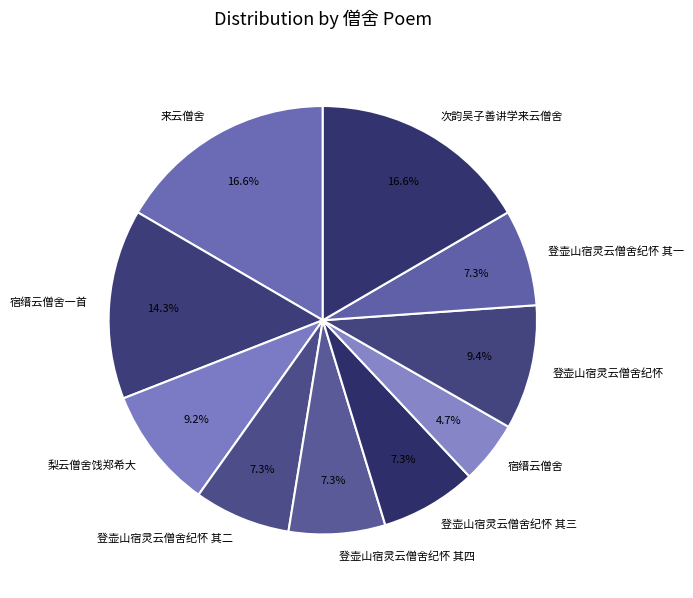

To the nearest percent, what is the average slice percentage?

10%